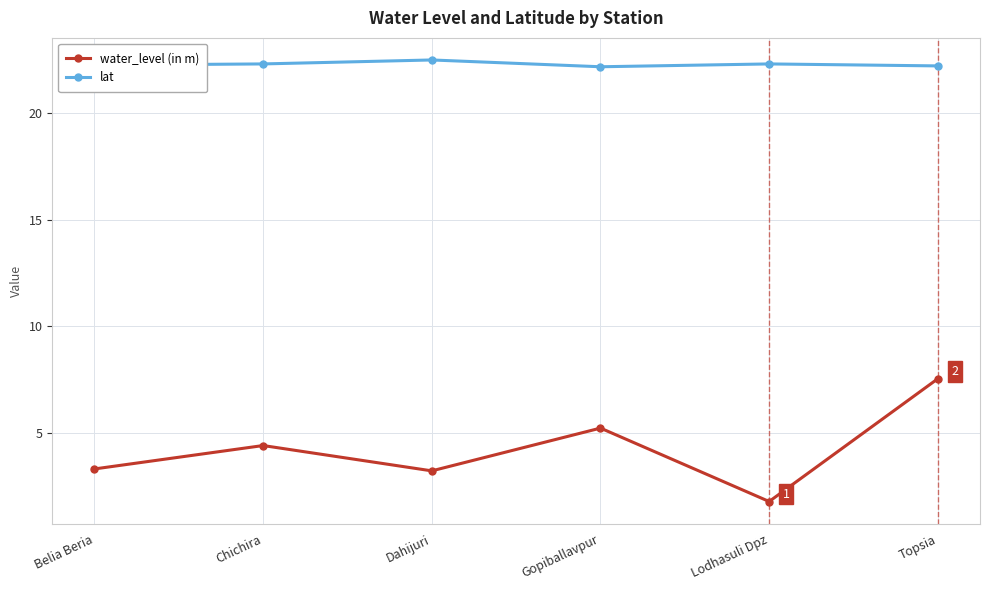

Between Belia Beria and Chichira, which series saw the biggest shift?

water_level (in m)